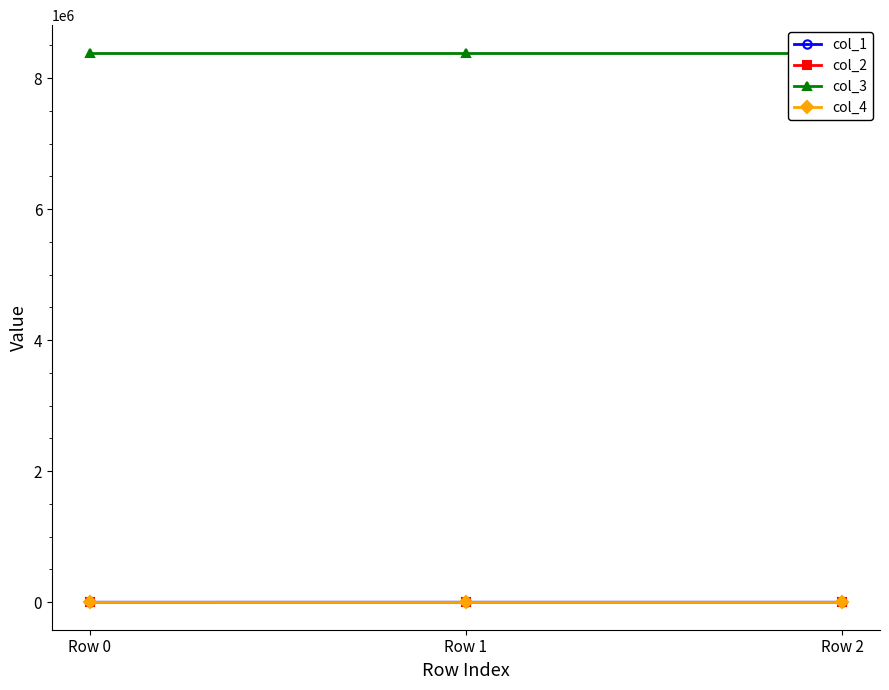

At which category is the sum across all series the highest?

Row 1